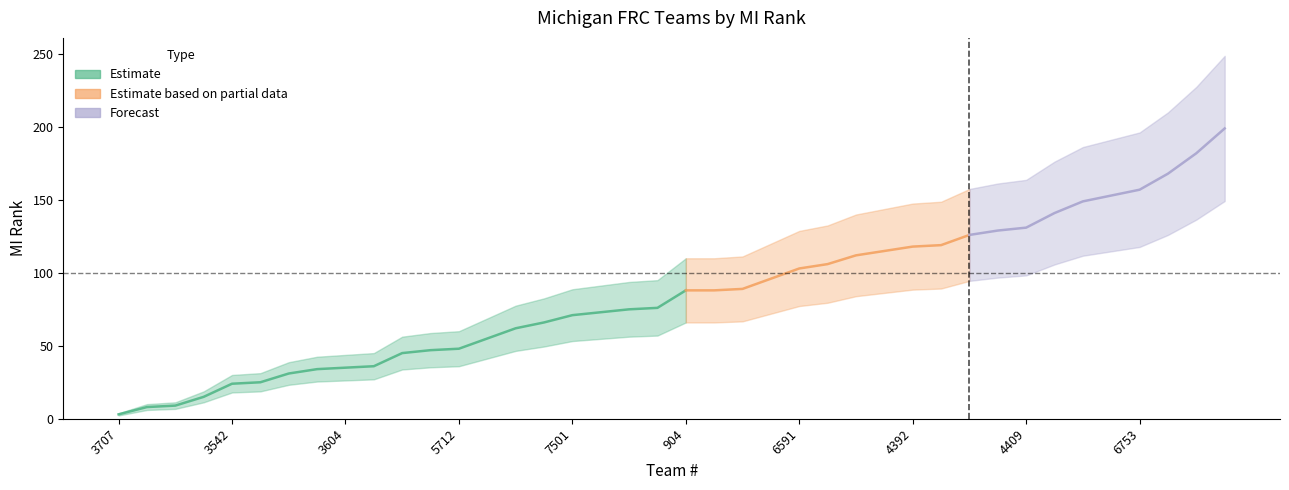

What is the change in value from 904 to 4392?

+30